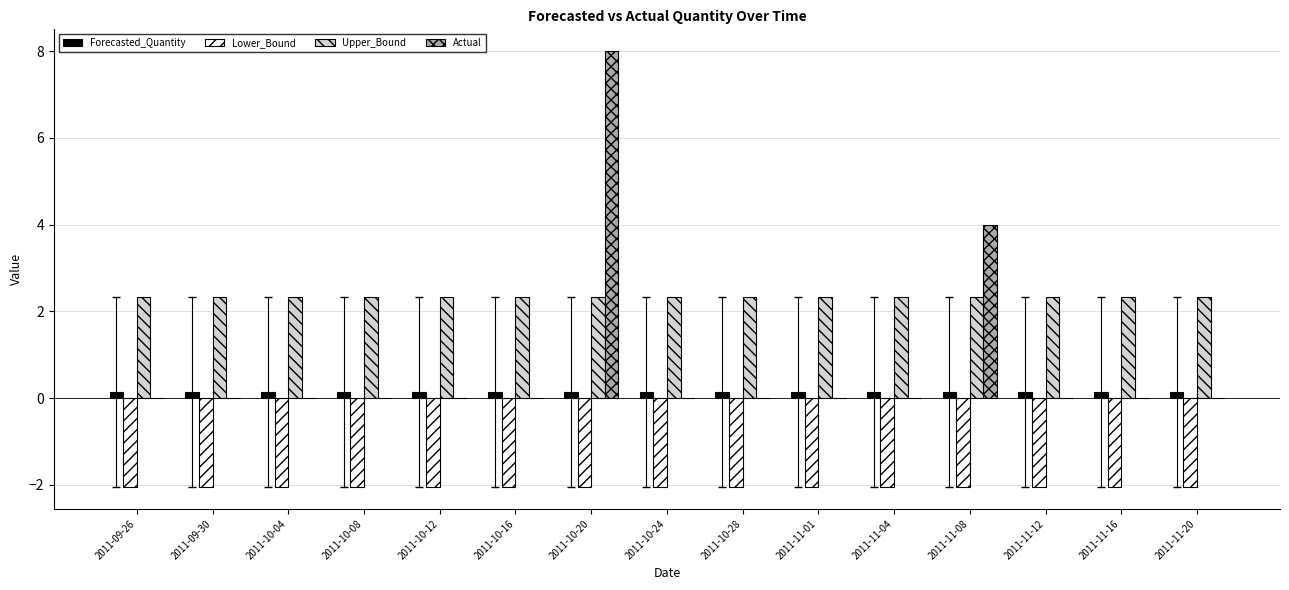

Is the value of Actual at 2011-10-28 greater than the value of Forecasted_Quantity at 2011-10-24?

No